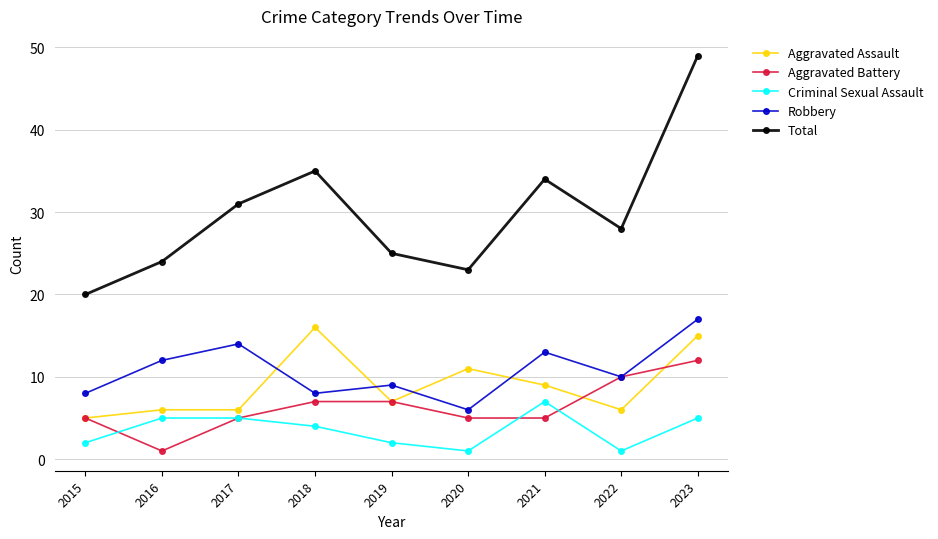

At how many categories does at least one series exceed 12?

9